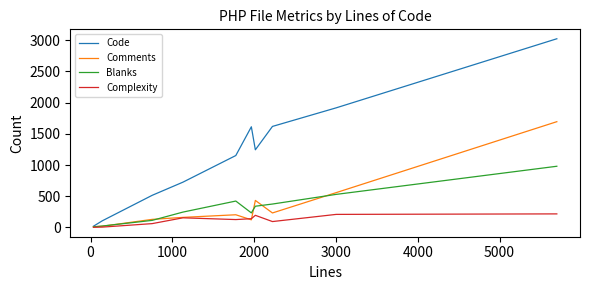

What is the maximum value for Complexity?

216